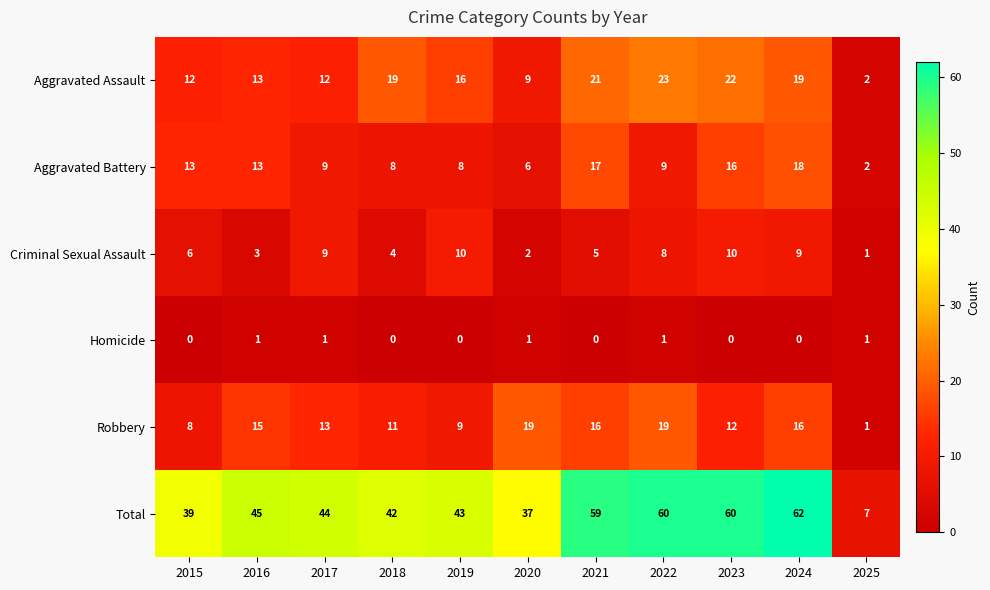

At 2023, list the series in order from largest to smallest.

Total, Aggravated Assault, Aggravated Battery, Robbery, Criminal Sexual Assault, Homicide